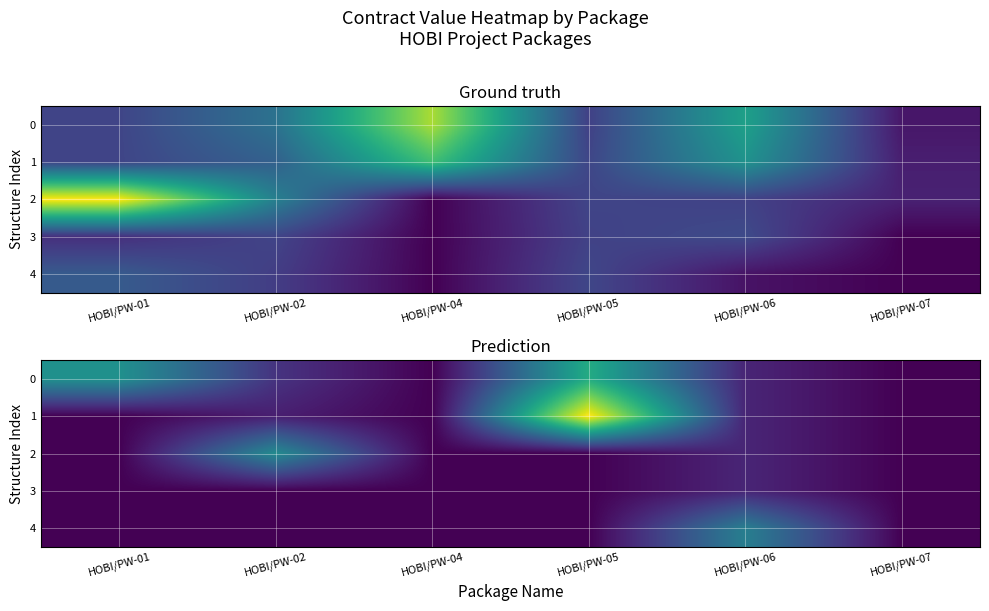

List the series in order of their peak value, lowest first.

3, 4, 2, 0, 1